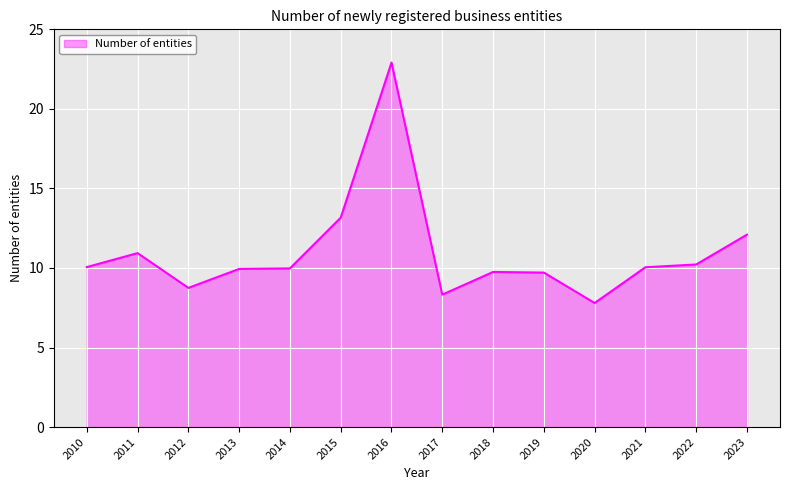

What is the maximum value shown in the chart?

22.9